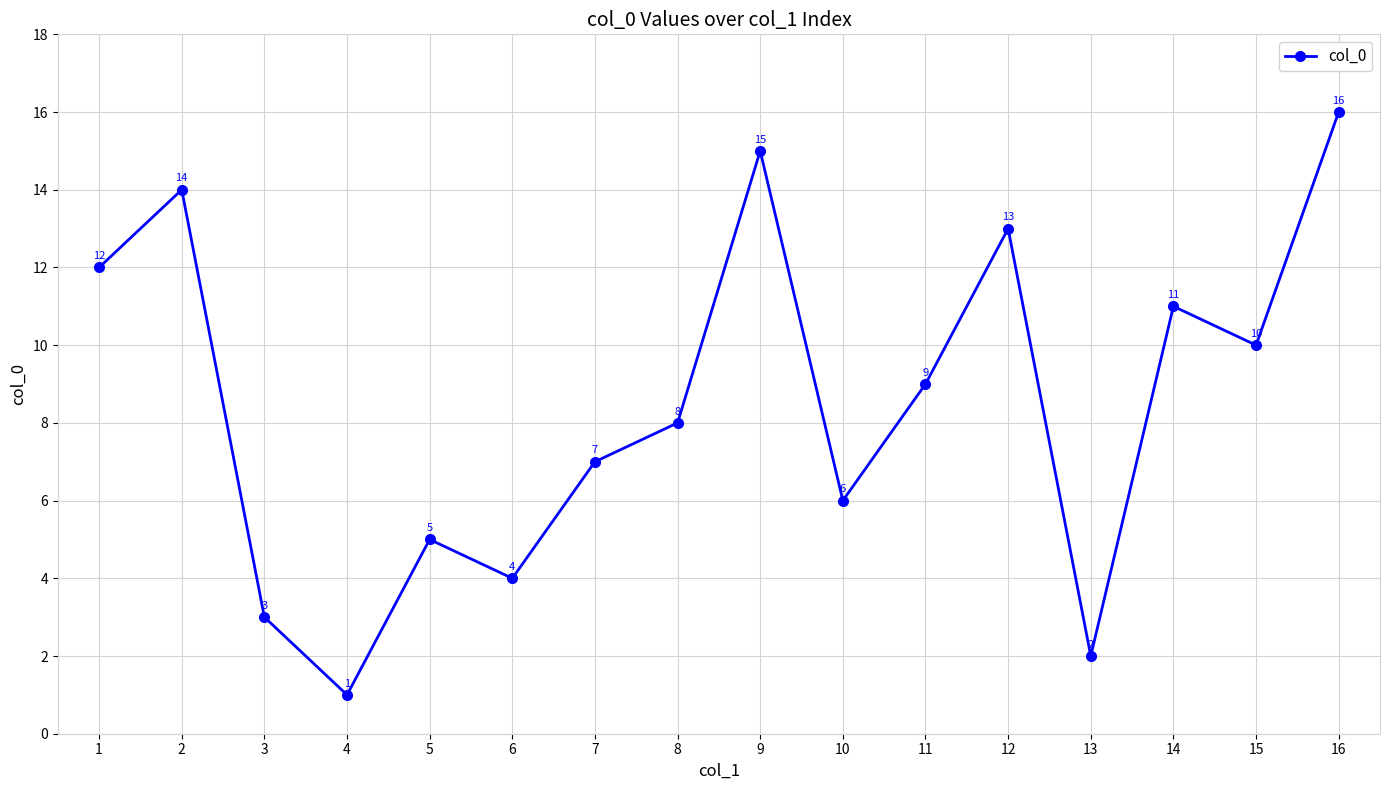

What is the change in value from 8 to 13?

-6